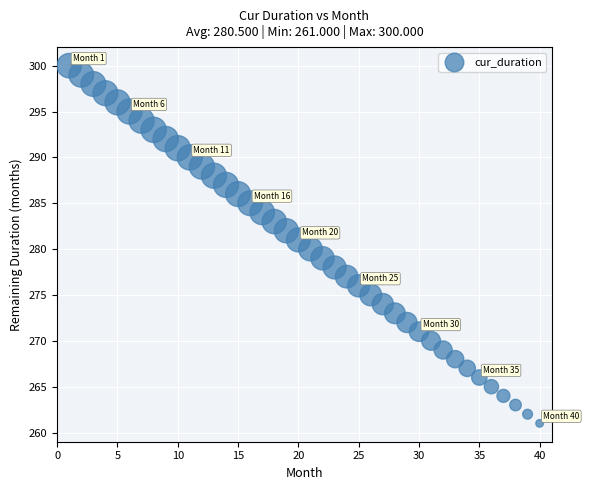

What is the range of Y values (max minus min)?

39